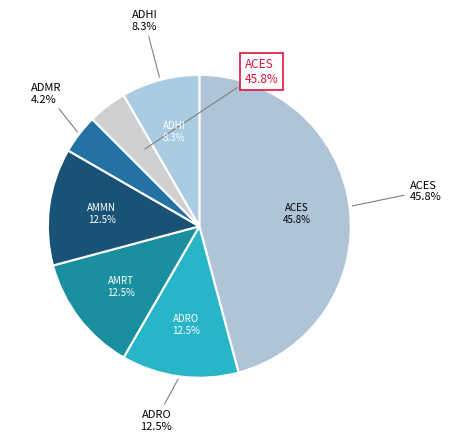

To the nearest percent, what is the combined percentage of AMMN and ADRO?

25%